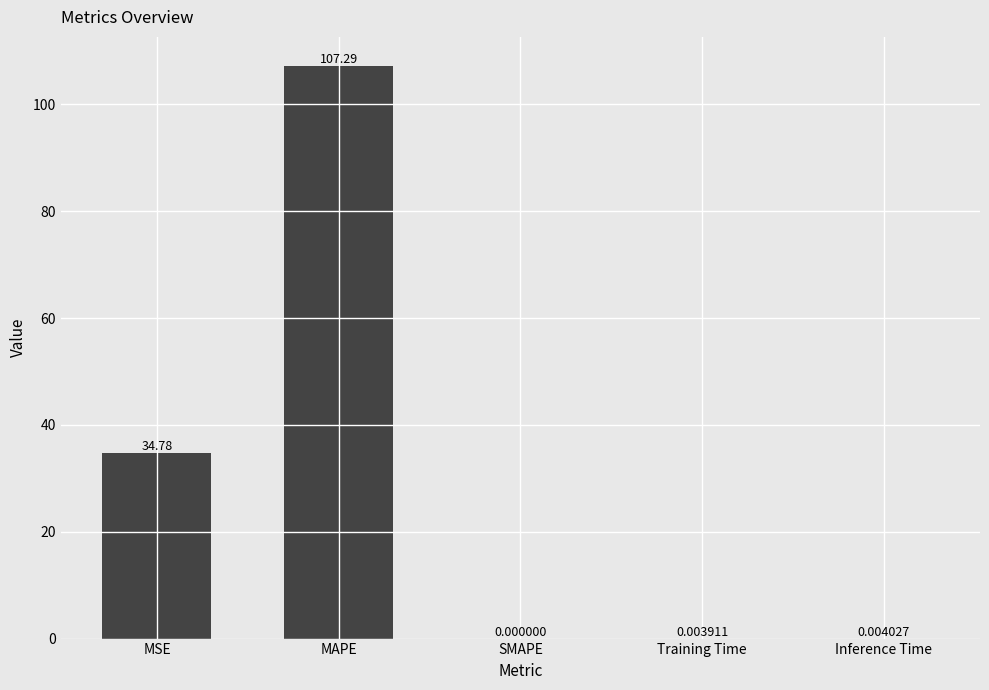

Are the bars horizontal?

No